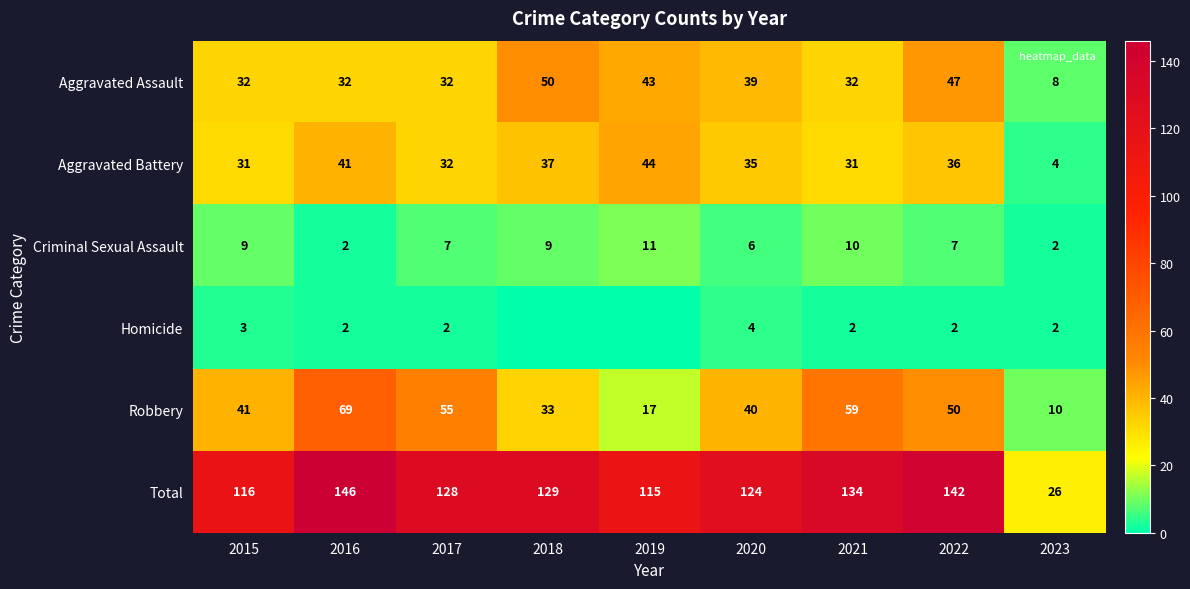

Which series has the largest range (max minus min)?

Total